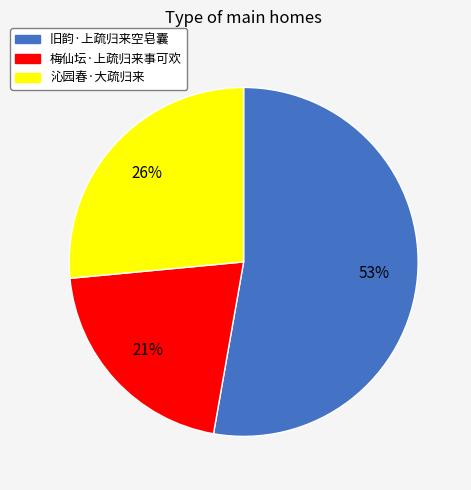

Combined, do 沁园春·大疏归来 and 旧韵·上疏归来空皂囊 account for over 50%?

Yes